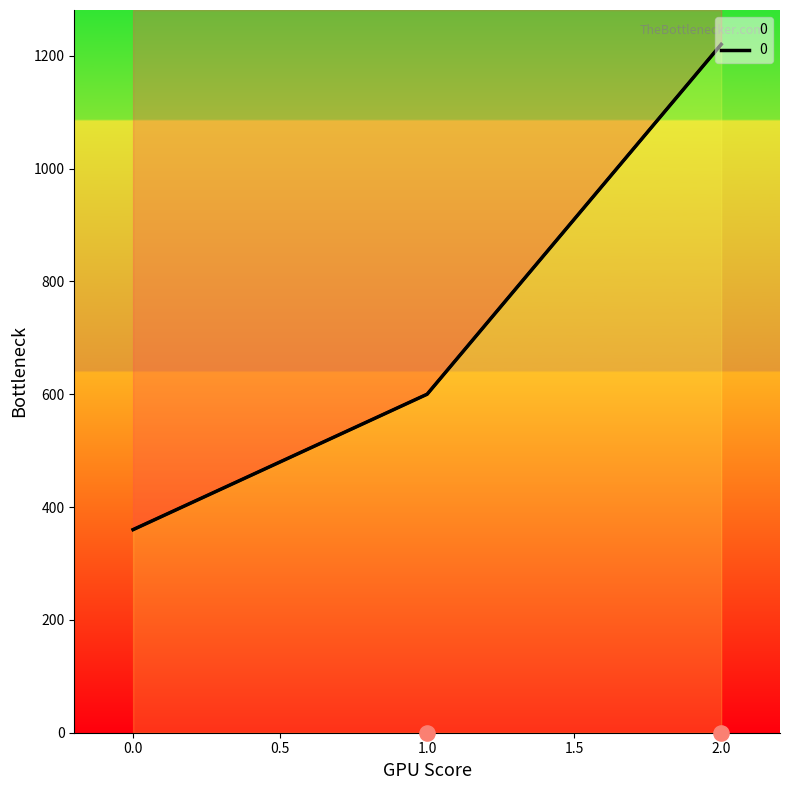

What is the change in value from 0 to 2?

+860